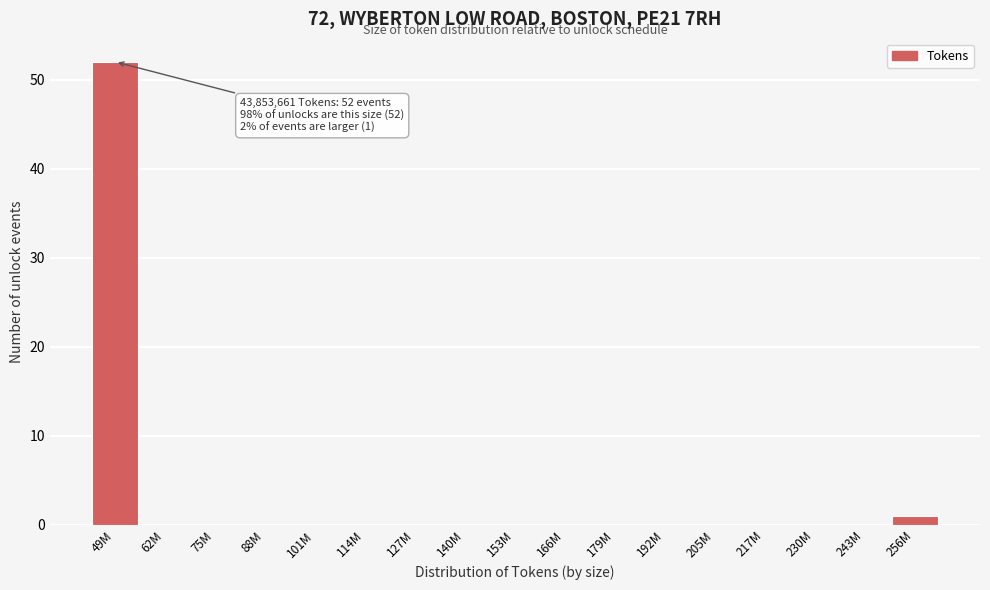

Reading right to left, list all the values displayed in this chart.

256M=1	243M=0	230M=0	217M=0	205M=0	192M=0	179M=0	166M=0	153M=0	140M=0	127M=0	114M=0	101M=0	88M=0	75M=0	62M=0	49M=52